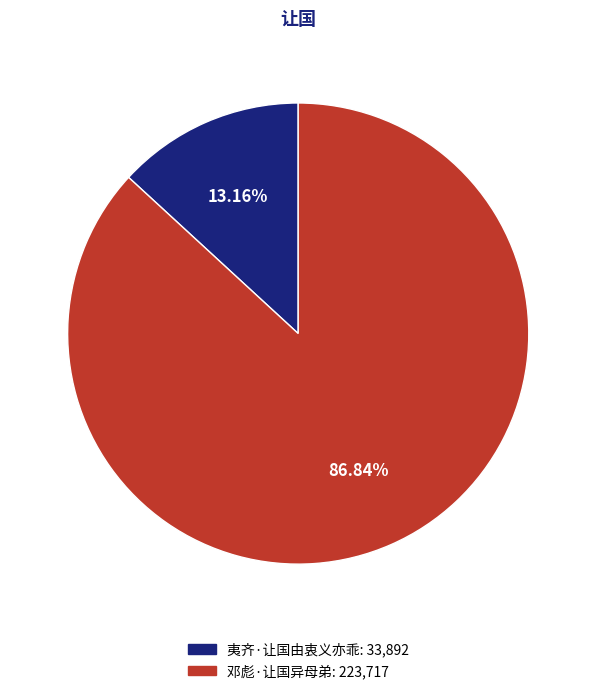

How many slices are in this pie chart?

2